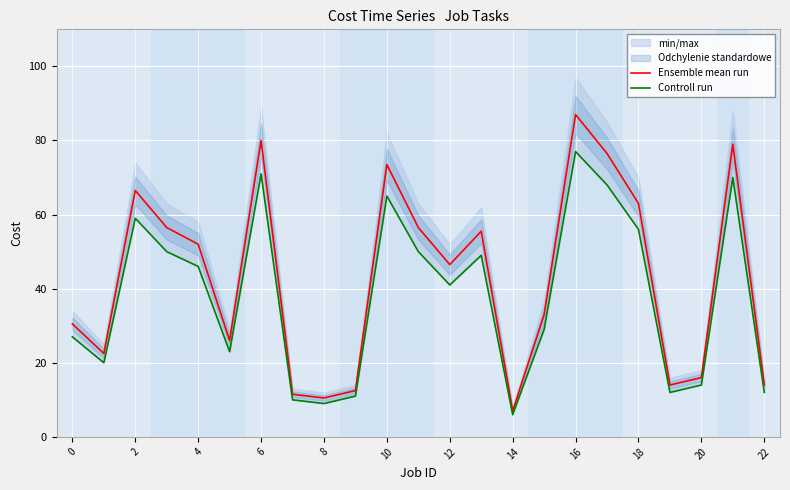

Reading left to right, list all the values displayed in this chart.

Ensemble mean run: 30.5	22.5	66.5	56.5	52.0	26.0	80.0	11.5	10.5	12.5	73.5	56.5	46.5	55.5	7.0	33.0	87.0	76.5	63.0	14.0	16.0	79.0	14.0
Controll run: 27.0	20.0	59.0	50.0	46.0	23.0	71.0	10.0	9.0	11.0	65.0	50.0	41.0	49.0	6.0	29.0	77.0	68.0	56.0	12.0	14.0	70.0	12.0